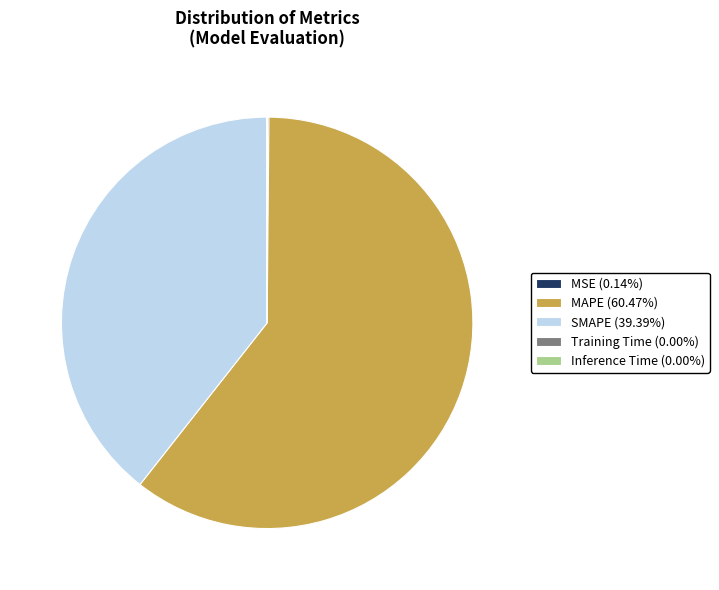

Which category accounts for the majority?

MAPE